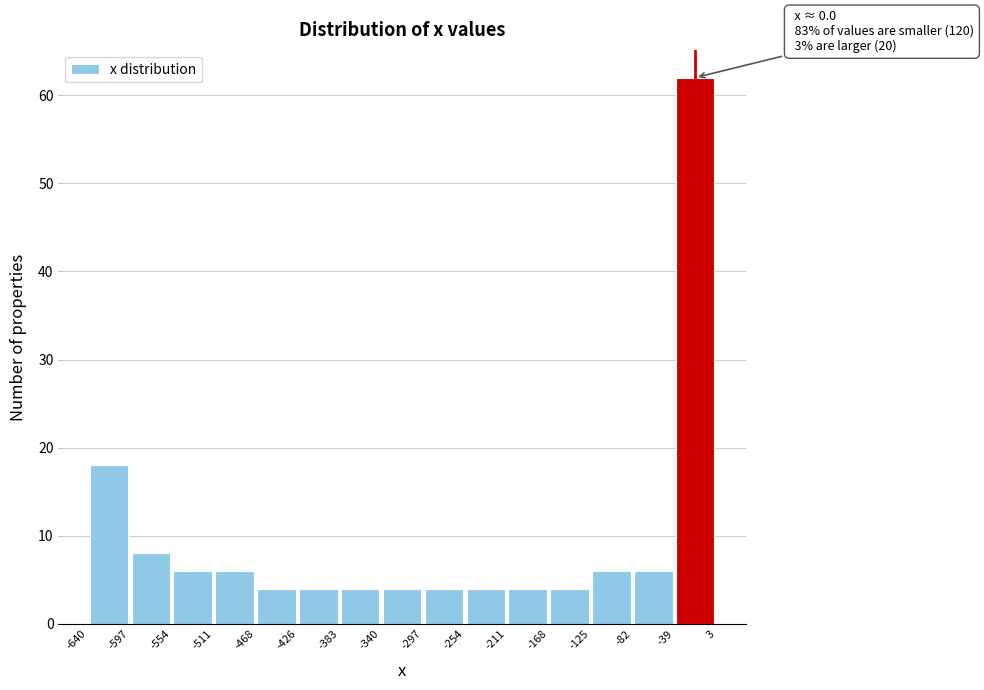

Which range on the x-axis has the tallest bar?

-39 to 3